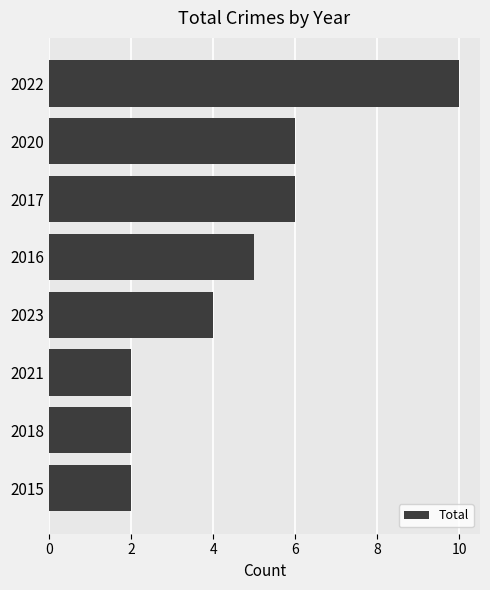

Approximately how many times larger is the value at 2022 compared to 2020?

1.7